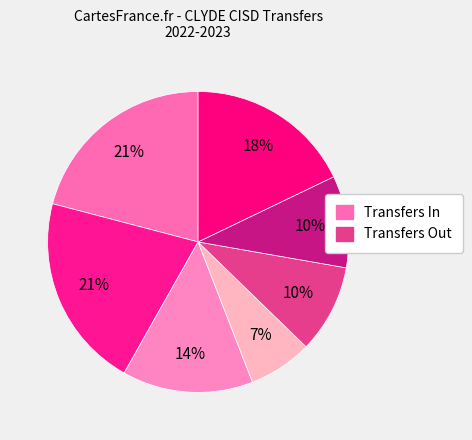

Count the number of slices in the pie.

7